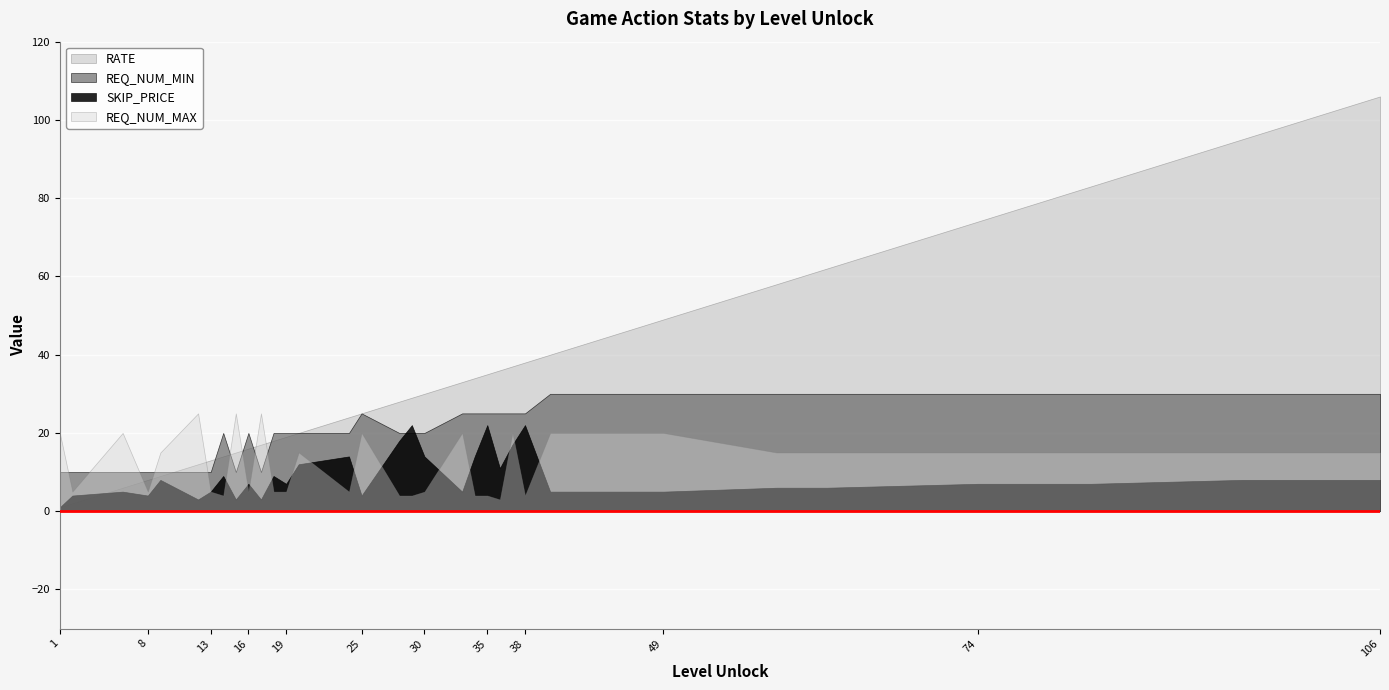

Read the SKIP_PRICE value at 33.

5